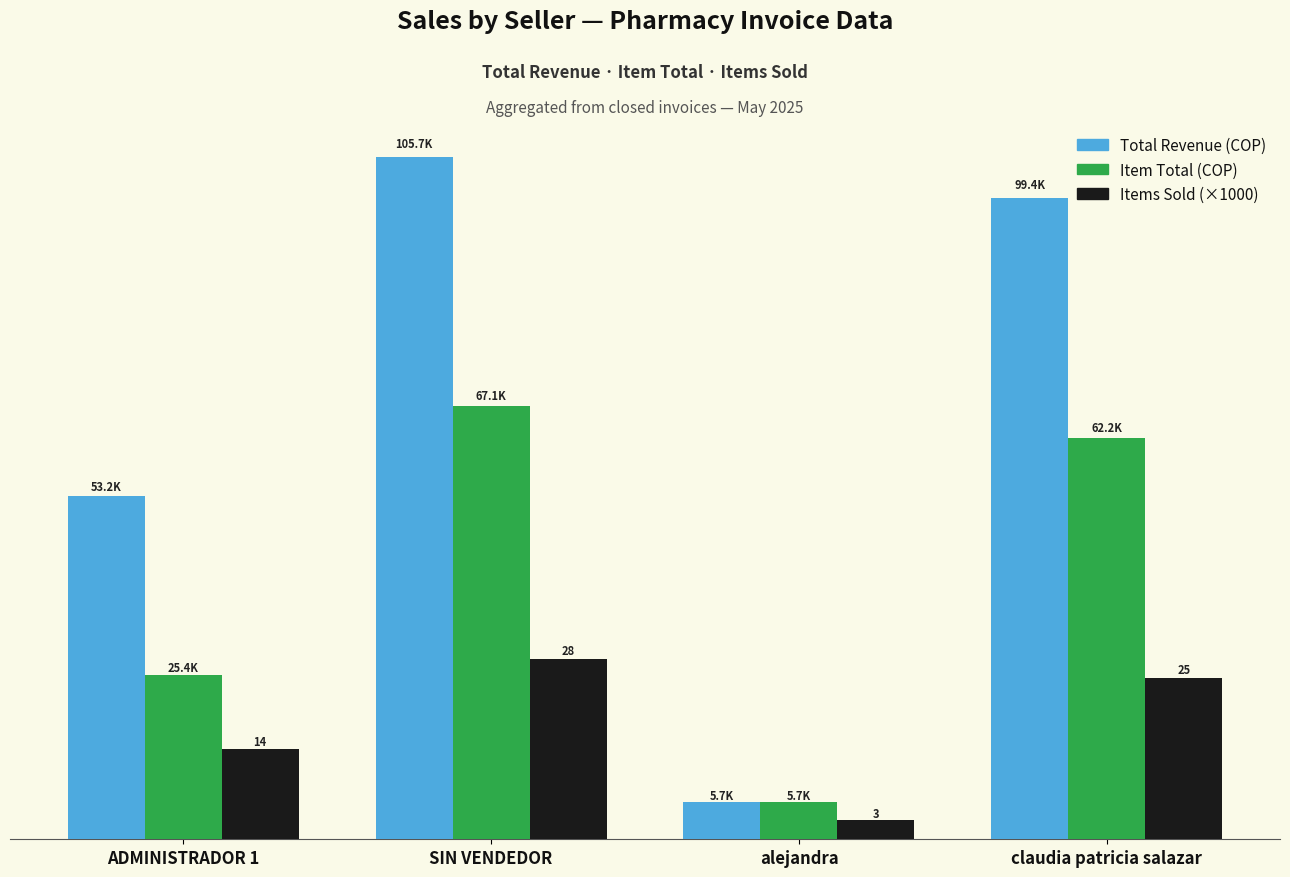

What are all the series names shown in the legend?

Total Revenue (COP), Item Total (COP), Items Sold (×1000)